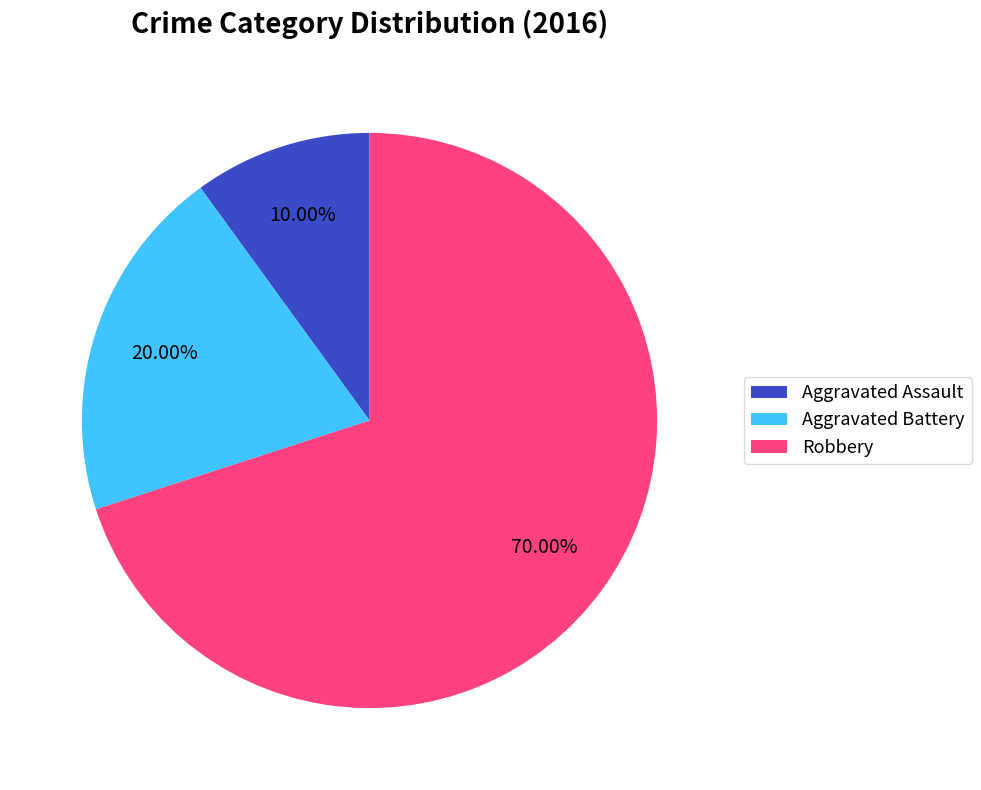

True or false: Robbery accounts for 70% of the total.

True